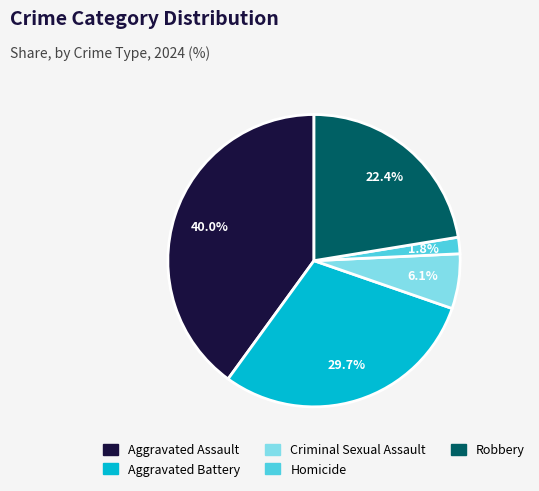

Which slice is the smallest?

Homicide